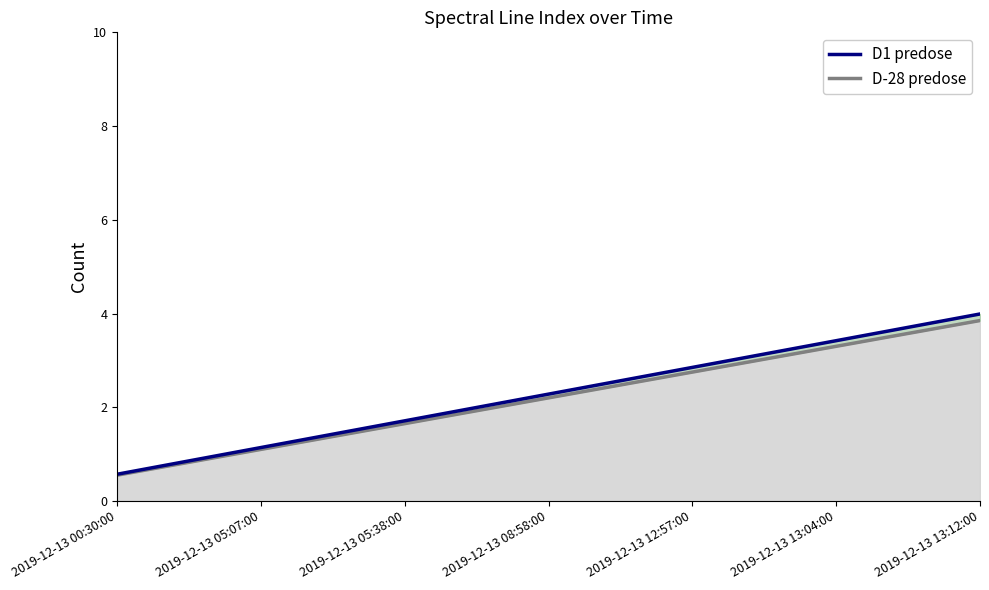

What is the sum of all values?

16.0